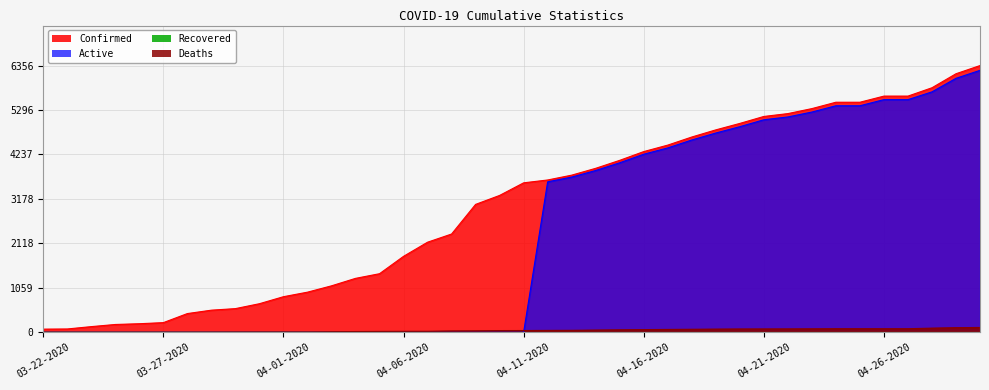

Does the chart display data point markers on the line(s)?

No